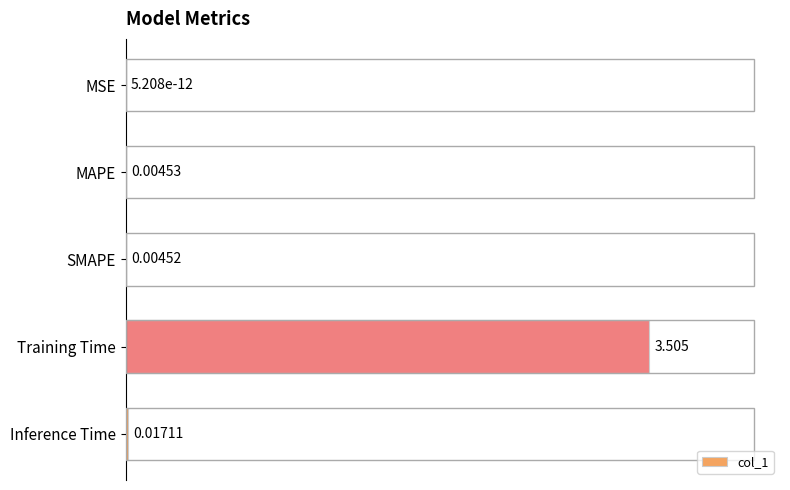

At which category does the chart reach its peak across all series?

Training Time